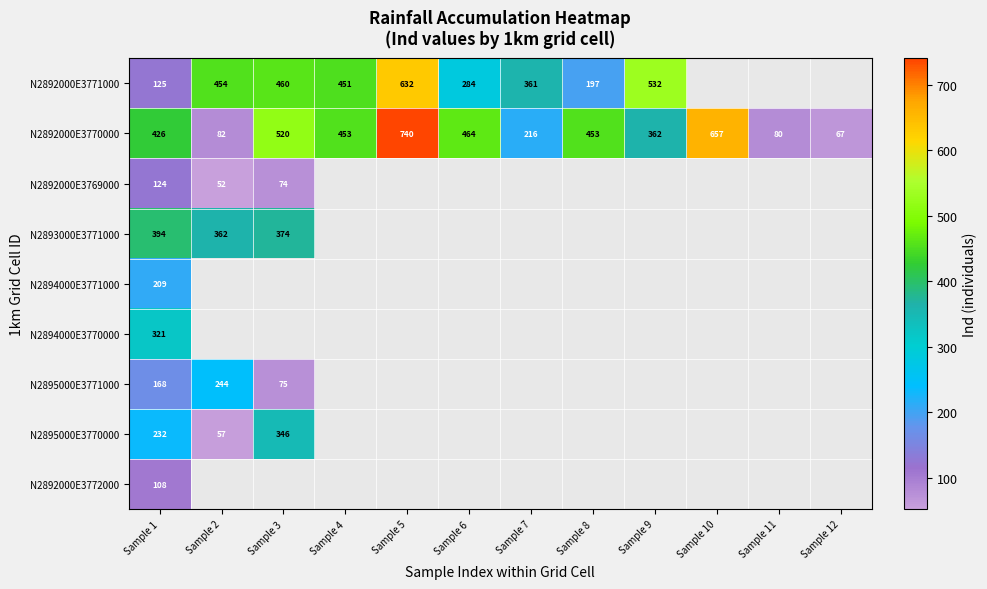

Is it true that N2893000E3771000 equals 374 at Sample 3?

True